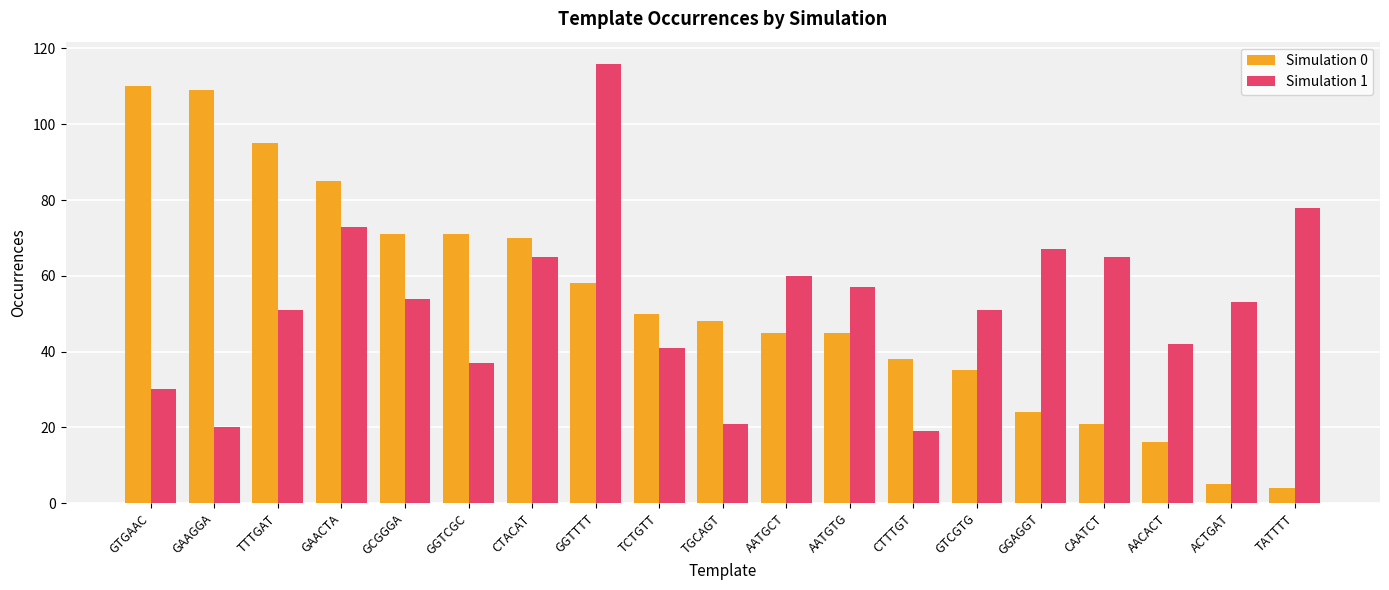

Is the value of Simulation 0 at GGTTTT greater than the value of Simulation 1 at GGAGGT?

No